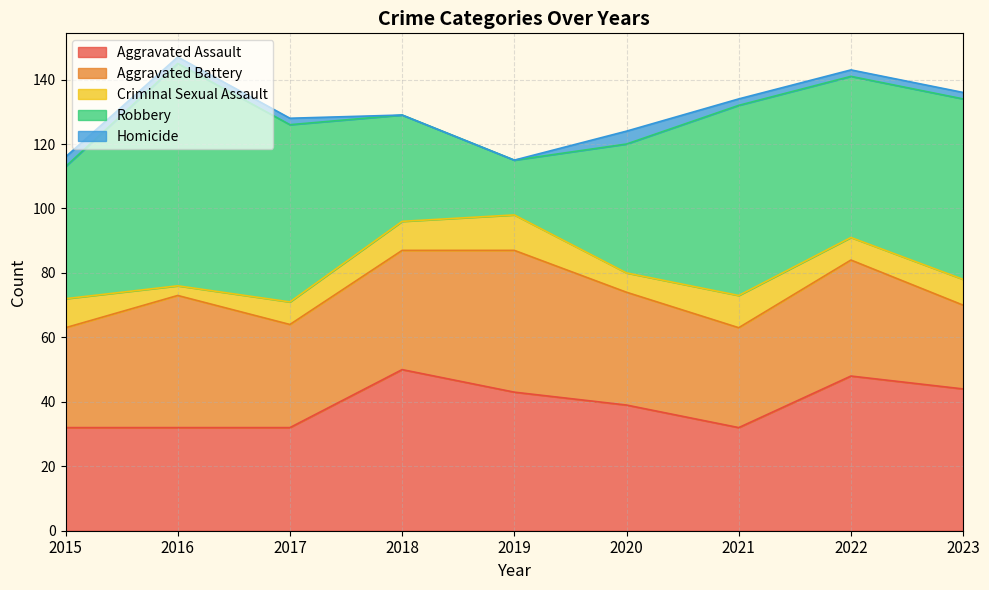

What is the value of the Aggravated Assault point at the 5th from the left?

43